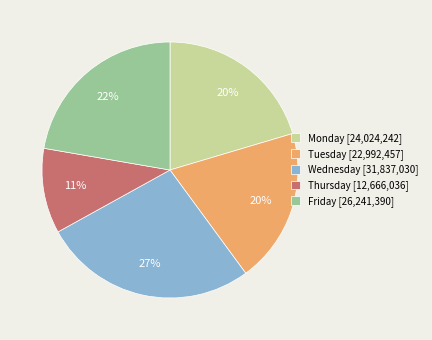

Is the sum of Friday [26,241,390] and Tuesday [22,992,457] greater than half?

No